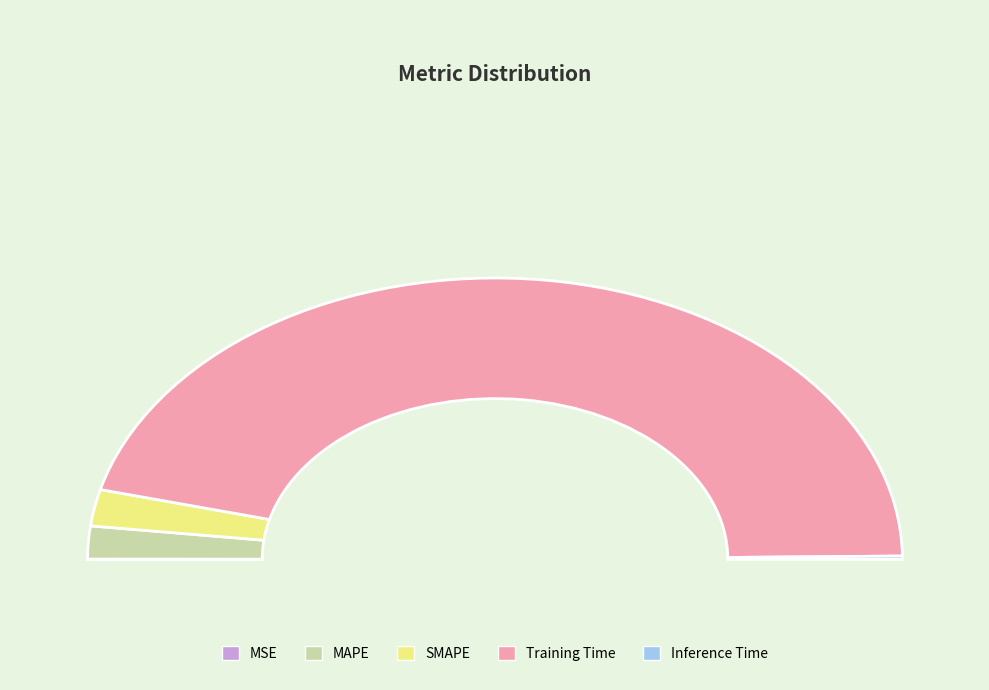

Which has a higher value, MAPE or MSE?

MAPE